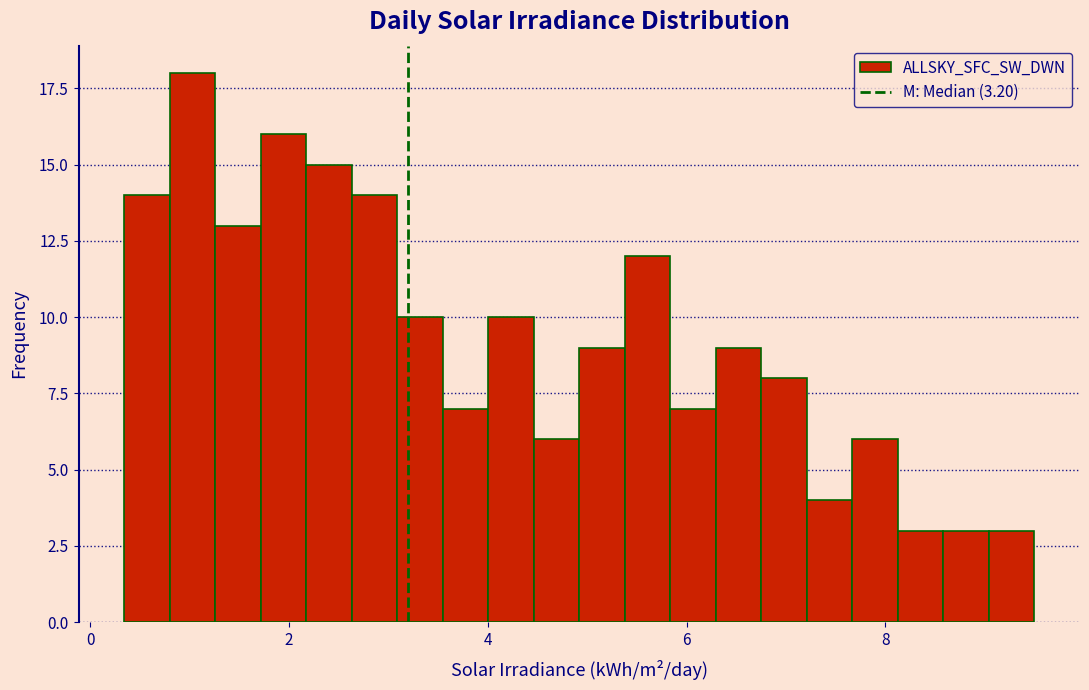

Around what value on the x-axis is the tallest bar? Give the approximate position of its centre, as read against the axis.

1.0